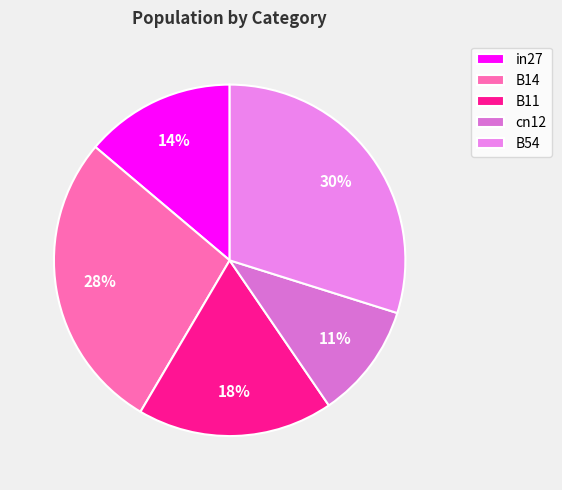

To the nearest percent, what is the difference between the largest and smallest slice percentages?

19%